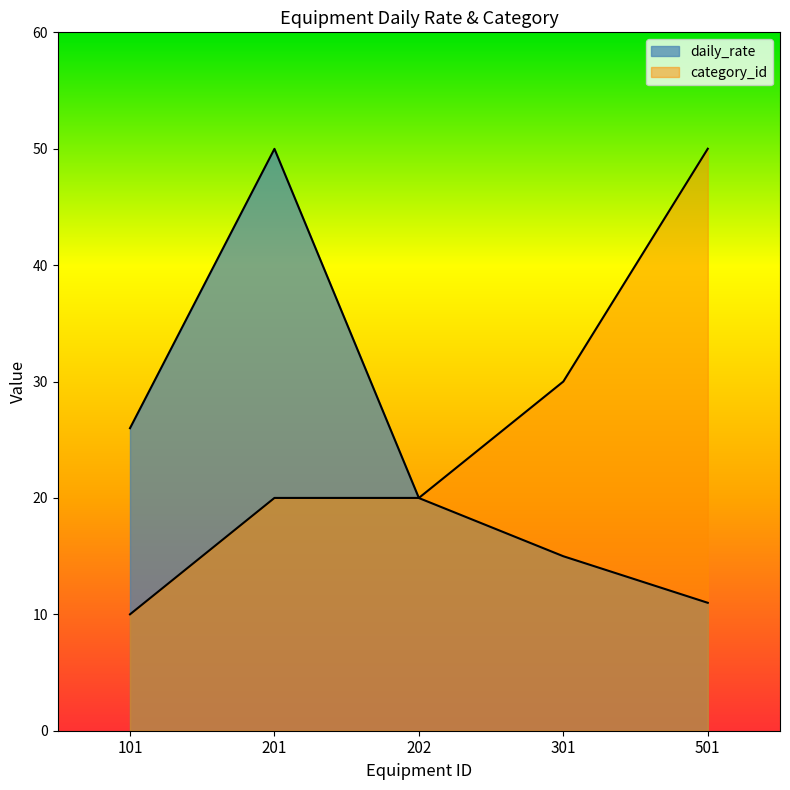

Reading left to right, what are all the values shown in this chart?

daily_rate: 26.0	50.0	20.0	15.0	11.0
category_id: 10.0	20.0	20.0	30.0	50.0